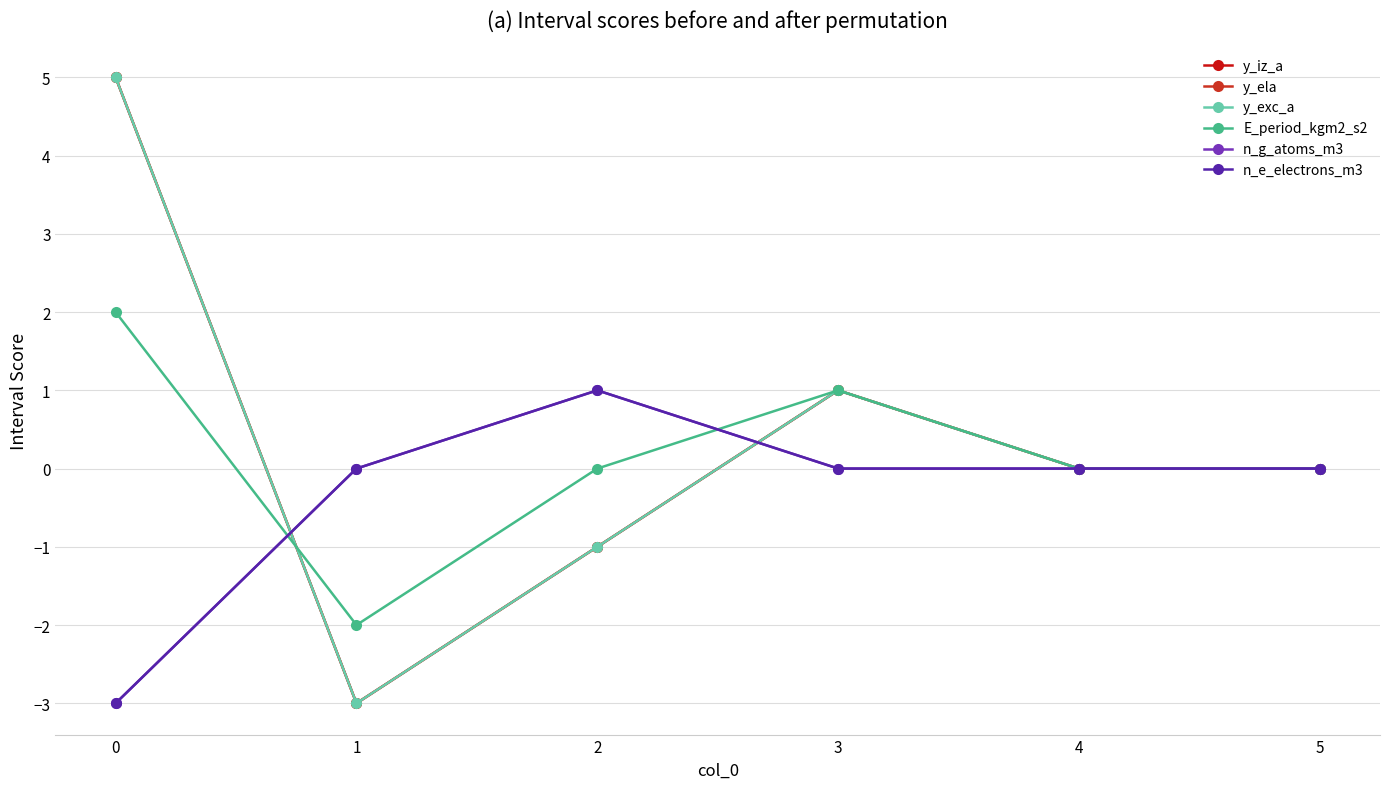

How many values in y_ela are above zero?

2